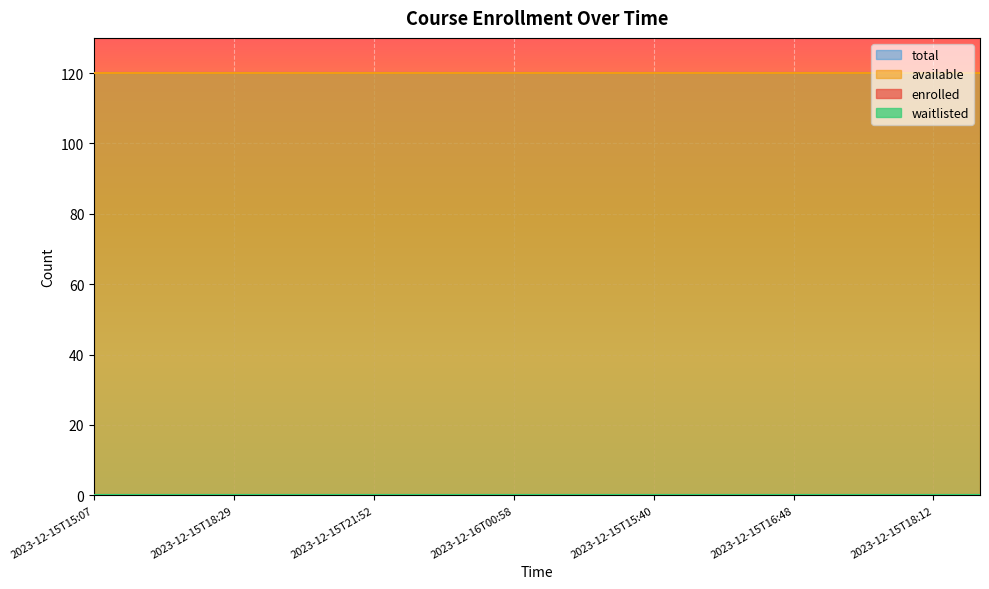

Which series has the widest spread of values?

enrolled